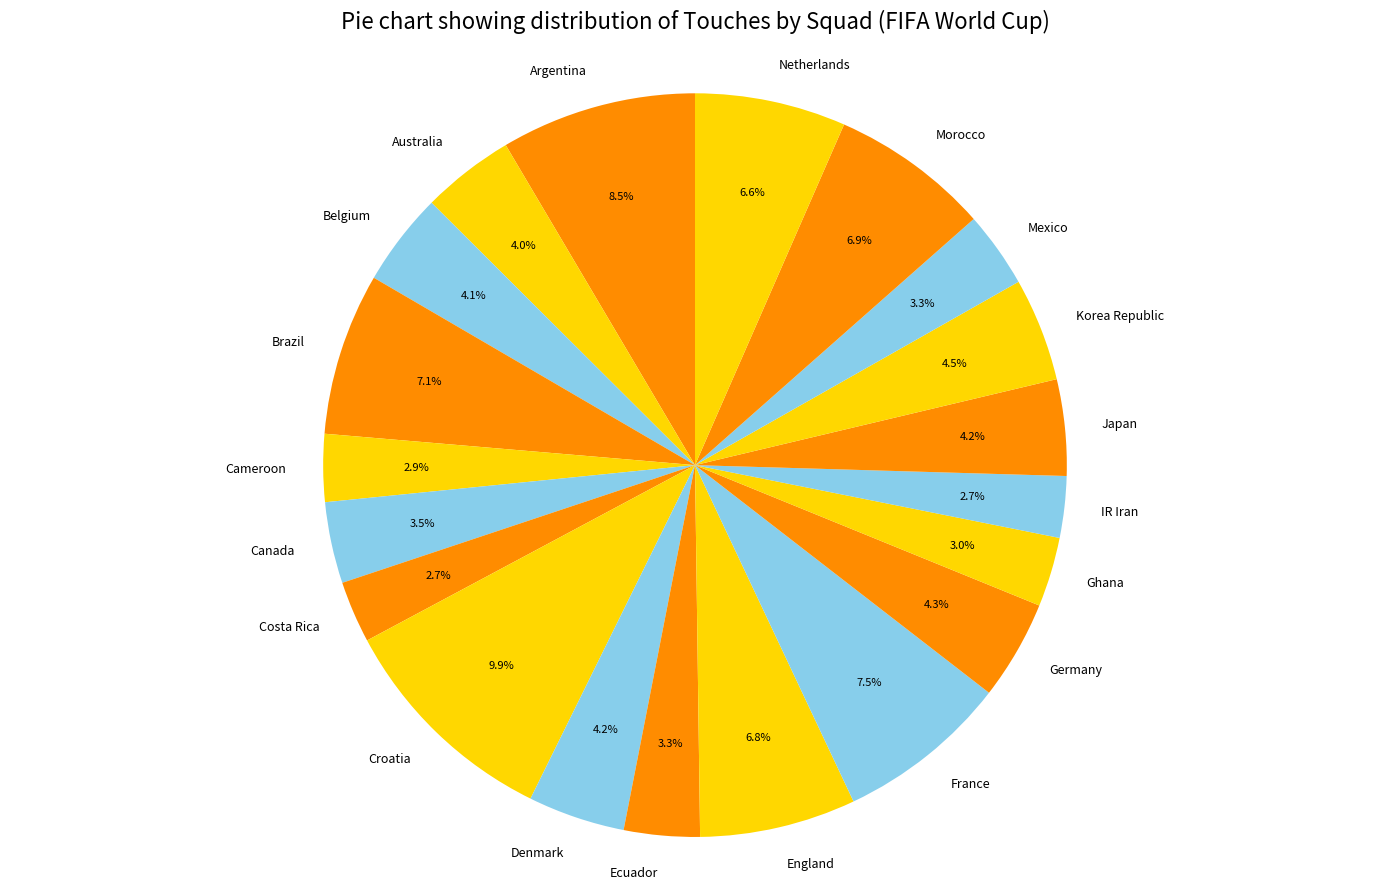

Which slice is the largest?

Croatia